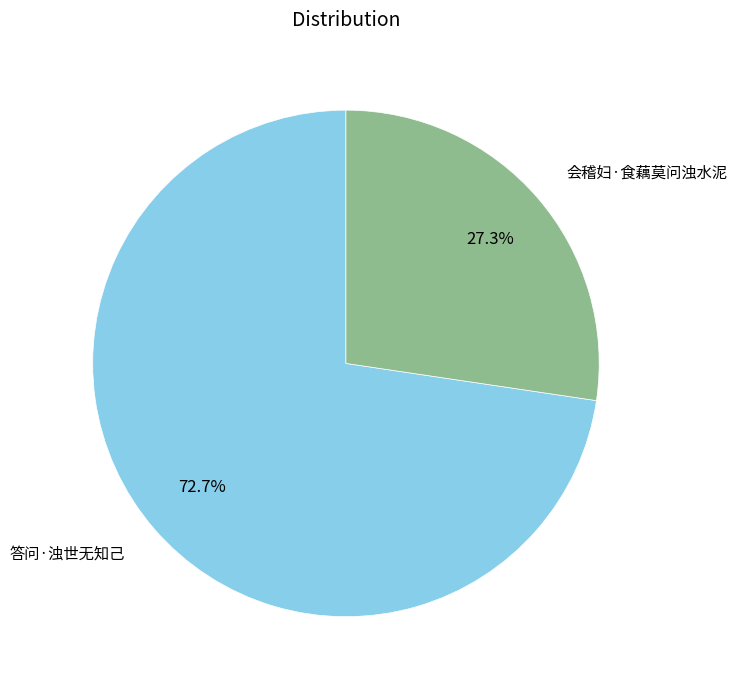

To the nearest percent, what is the difference between the largest and smallest slice percentages?

45%